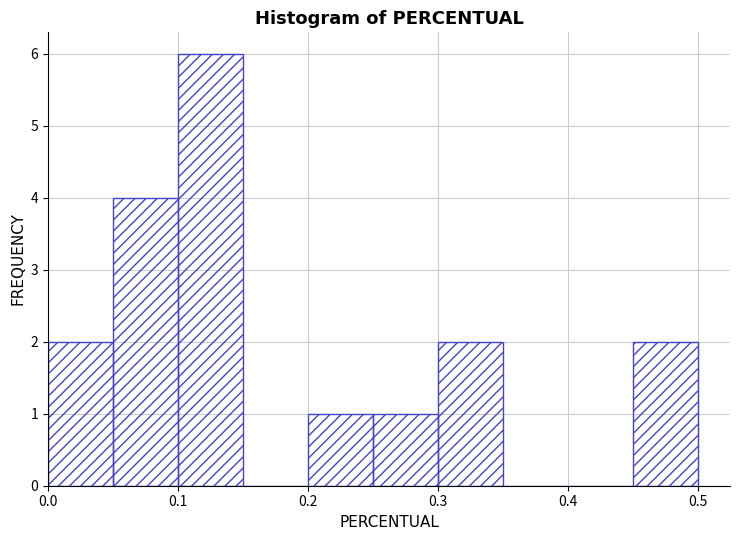

What is the height of the bar covering 0.20 to 0.25 on the x-axis? The values are not printed on the chart, so give them approximately, as read against the axis.

1